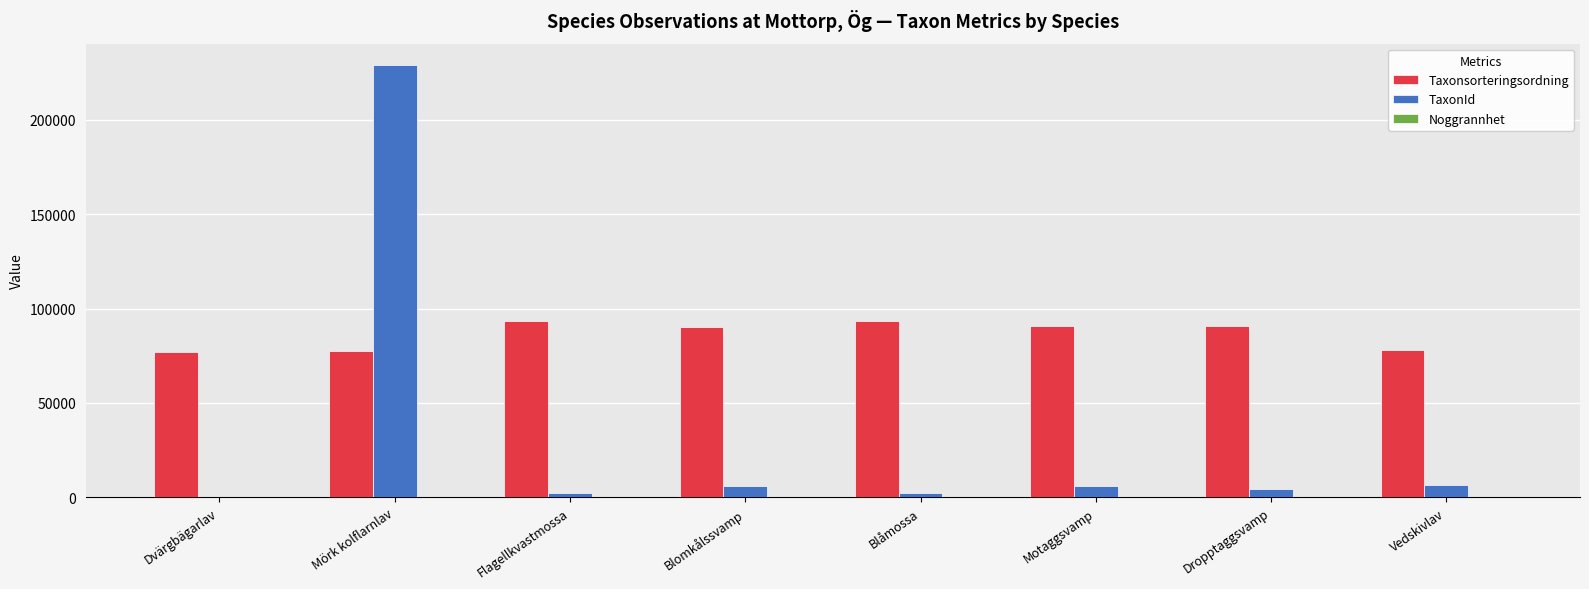

True or false: Taxonsorteringsordning has a value of 77259 at Mörk kolflarnlav.

True